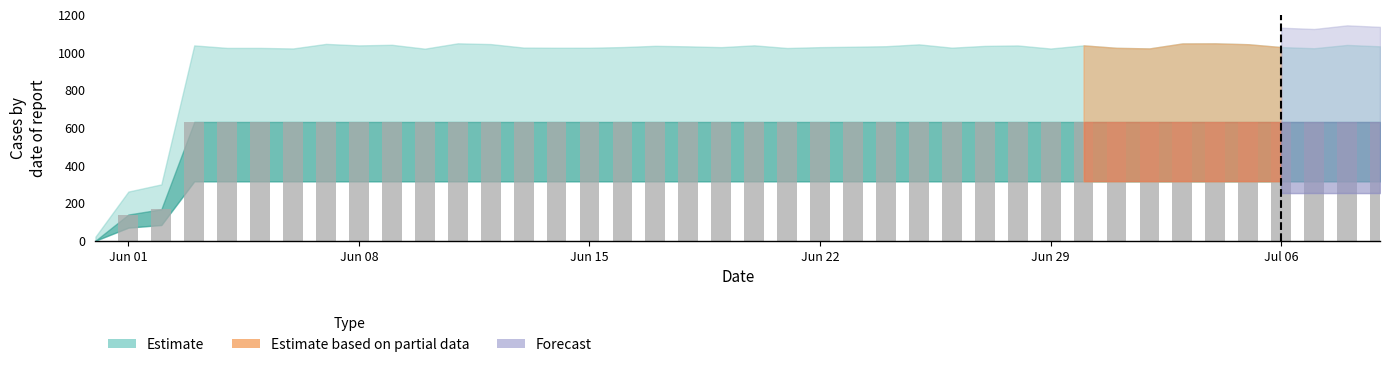

What is the sum of all values?

23653